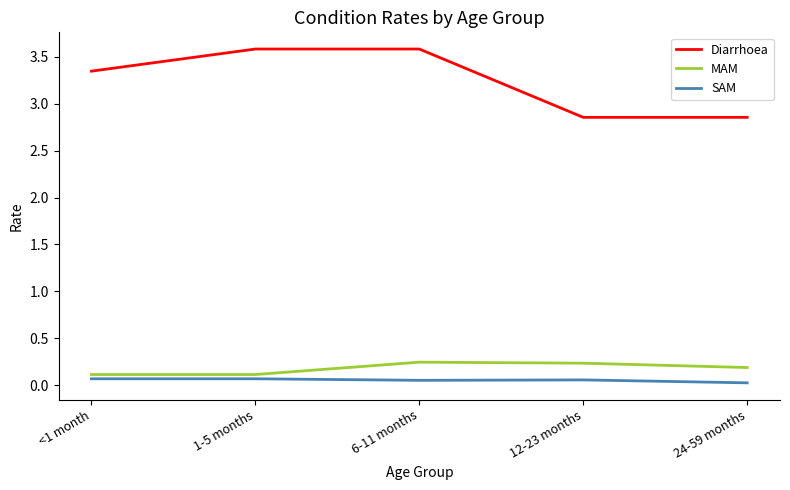

What is the difference between the maximum and minimum values in the Diarrhoea series?

0.7